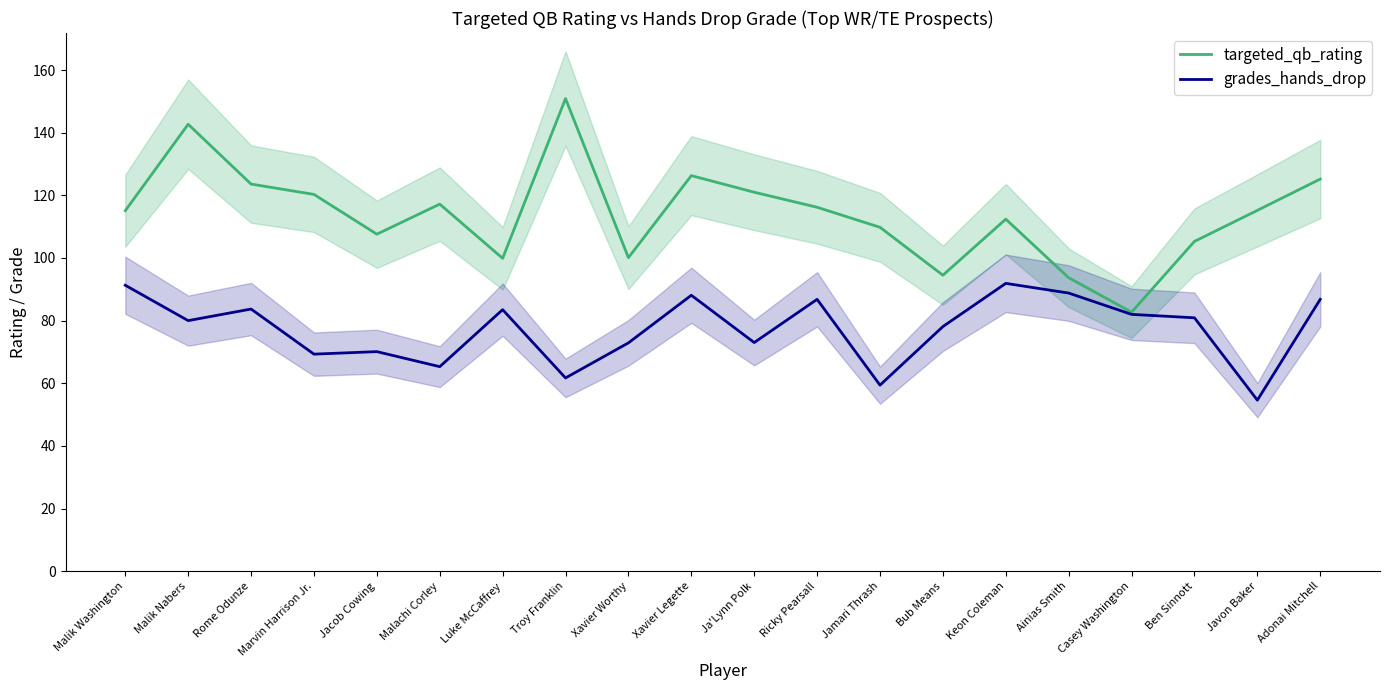

What is the total value across all series at Luke McCaffrey?

183.4